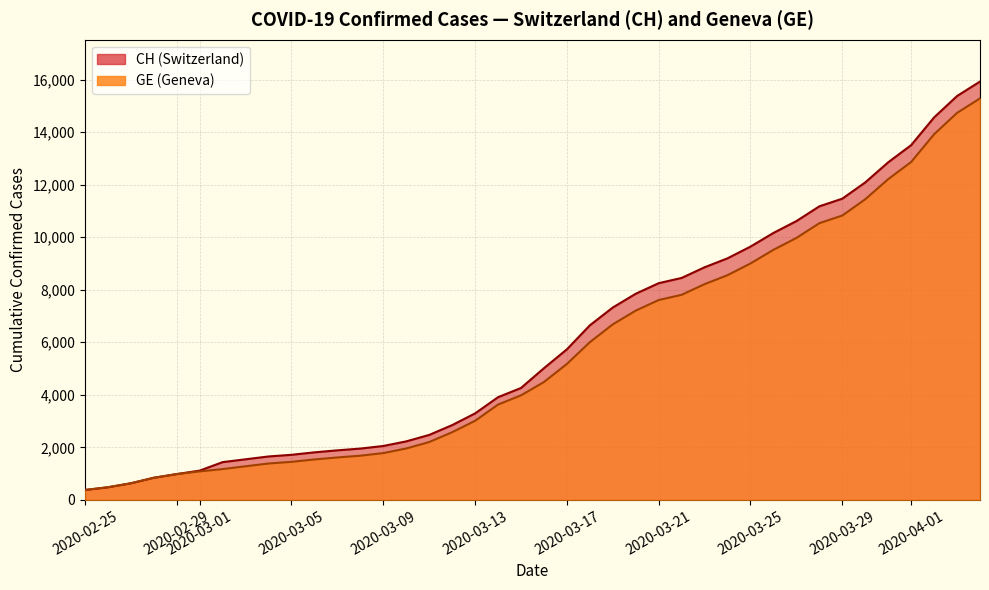

What is the average value of the GE series?

5641